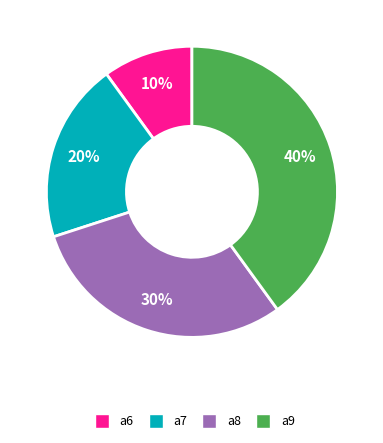

What is the ratio of the value at a9 to the value at a6?

4.0